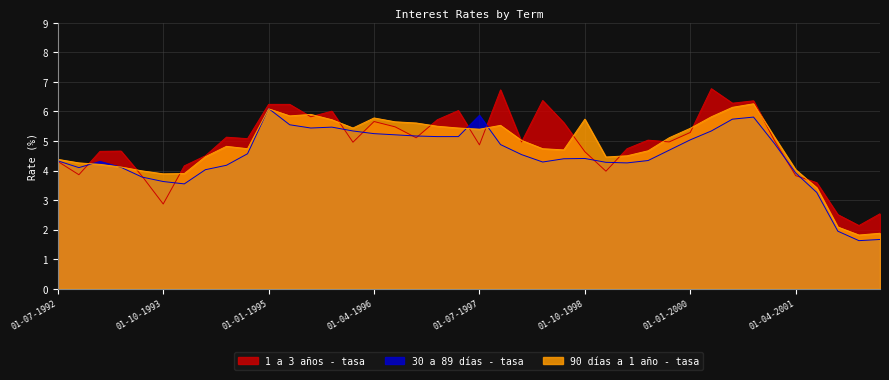

List the series in order of their overall mean, highest first.

1 a 3 años - tasa, 90 días a 1 año - tasa, 30 a 89 días - tasa